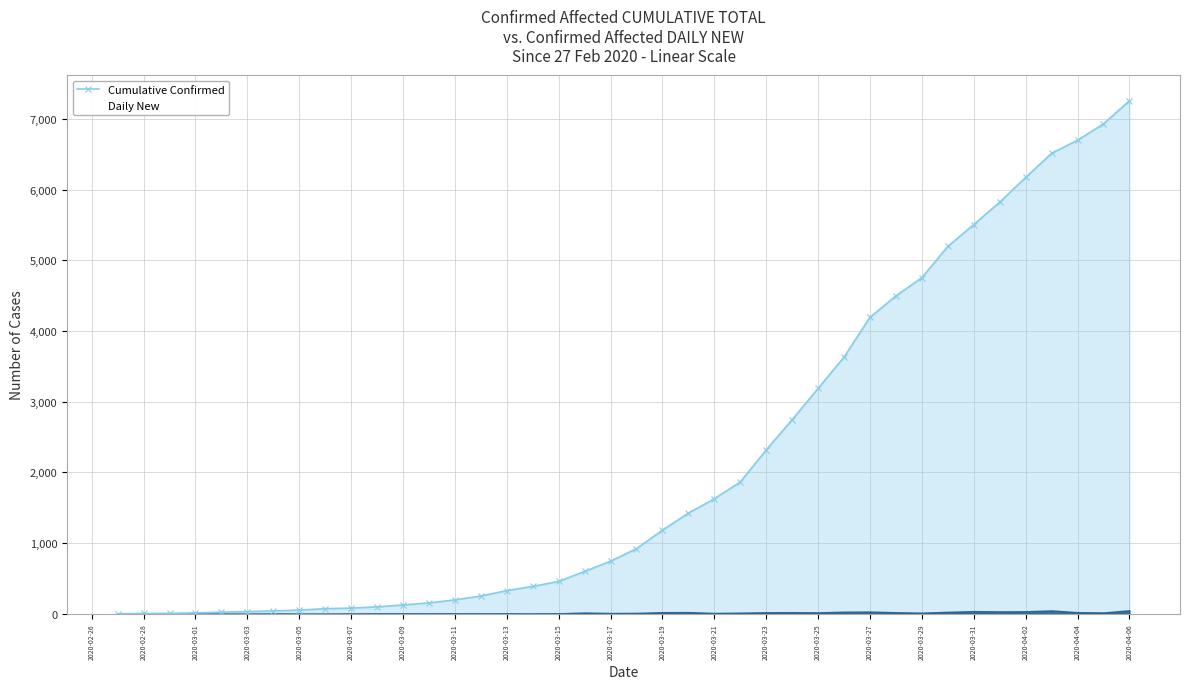

Which label corresponds to the largest value in the chart?

2020-04-06